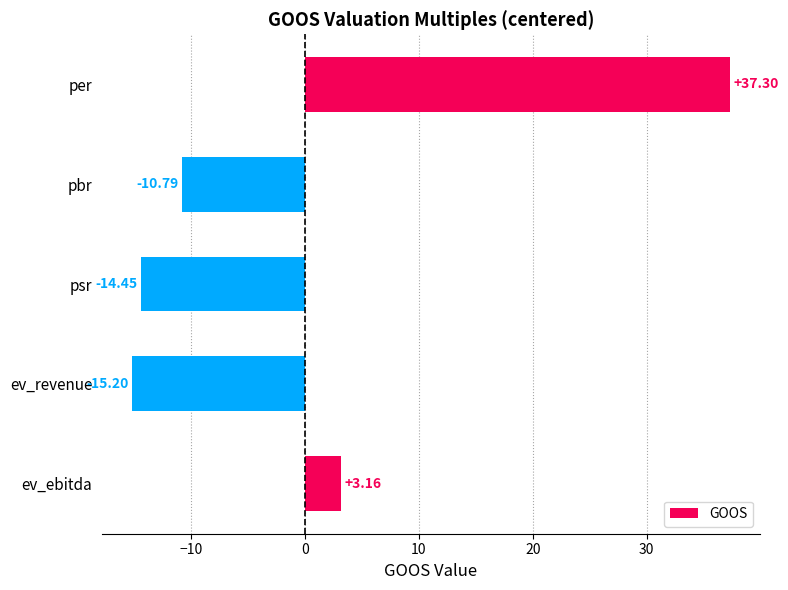

List the labels in order of value, largest first.

per, ev_ebitda, pbr, psr, ev_revenue